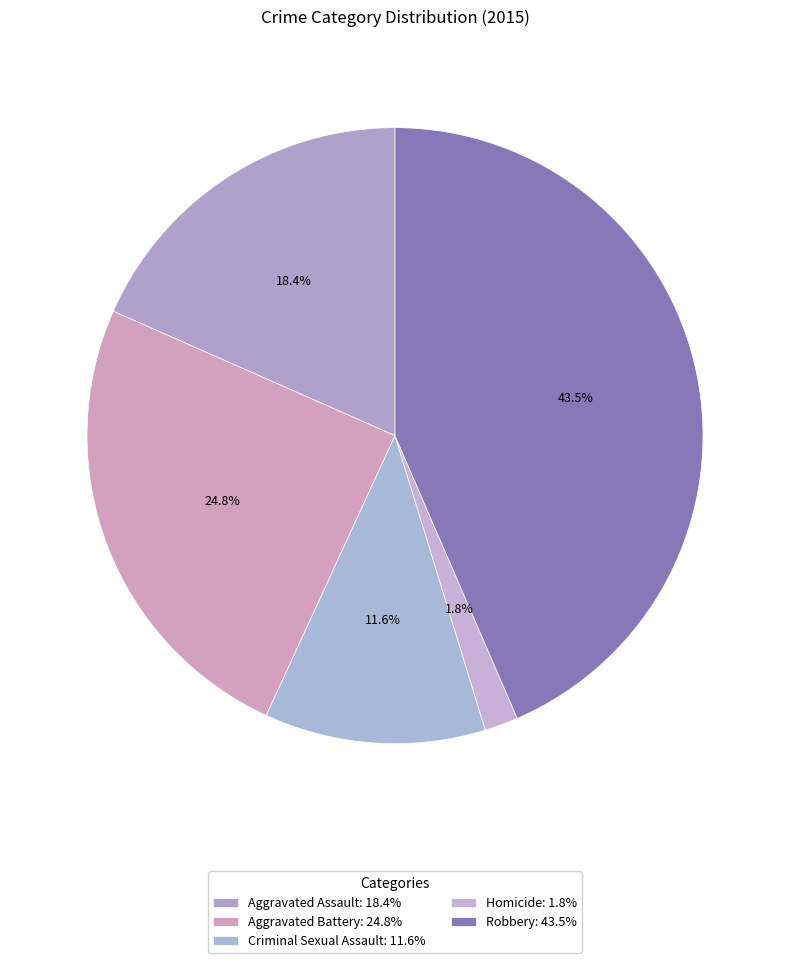

What percentage is NOT represented by Aggravated Battery?

75.2%